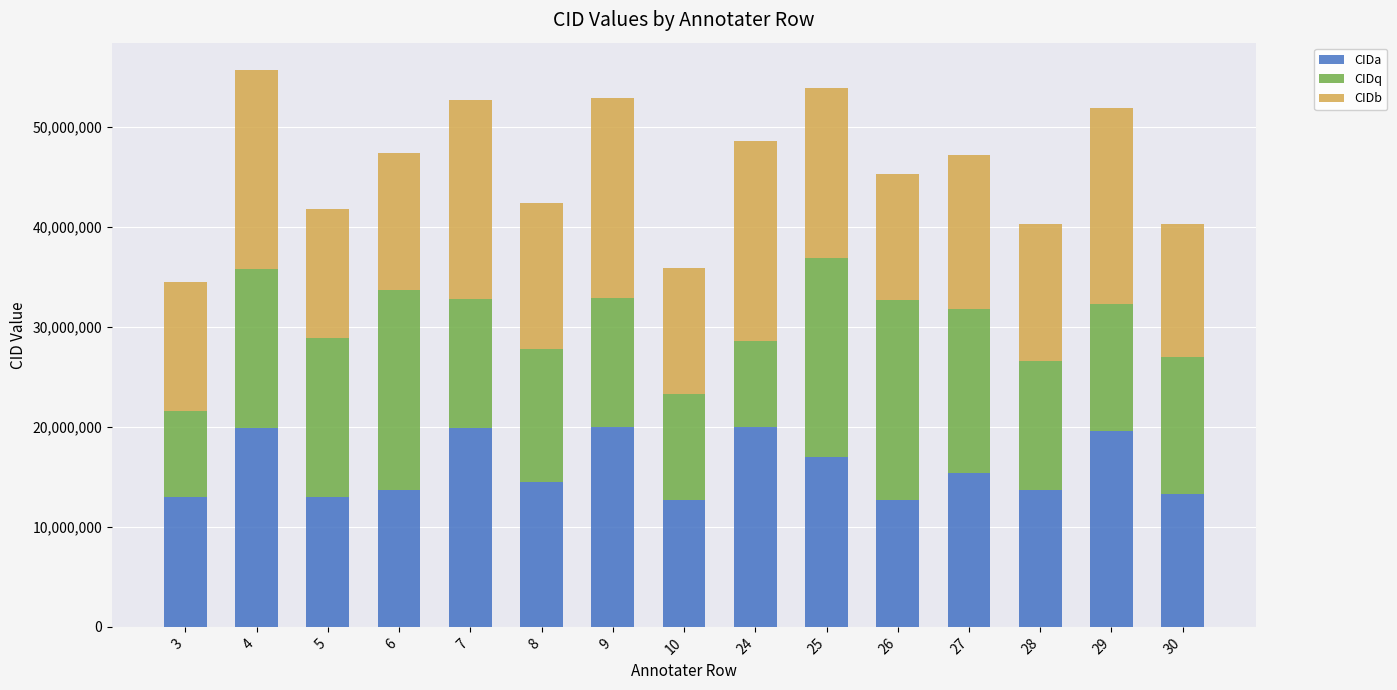

What is the maximum value for CIDa?

19994864